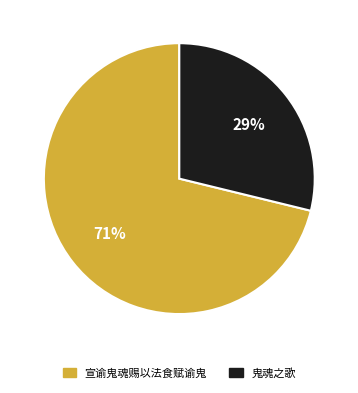

The 鬼魂之歌 slice represents 29% of the pie. True or false?

True